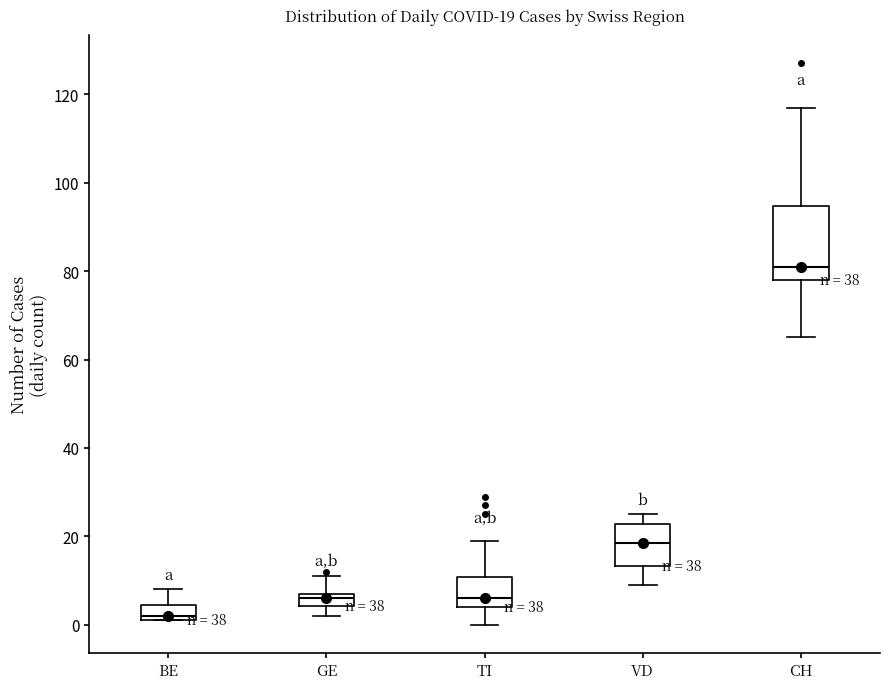

Which box has the highest median line?

CH